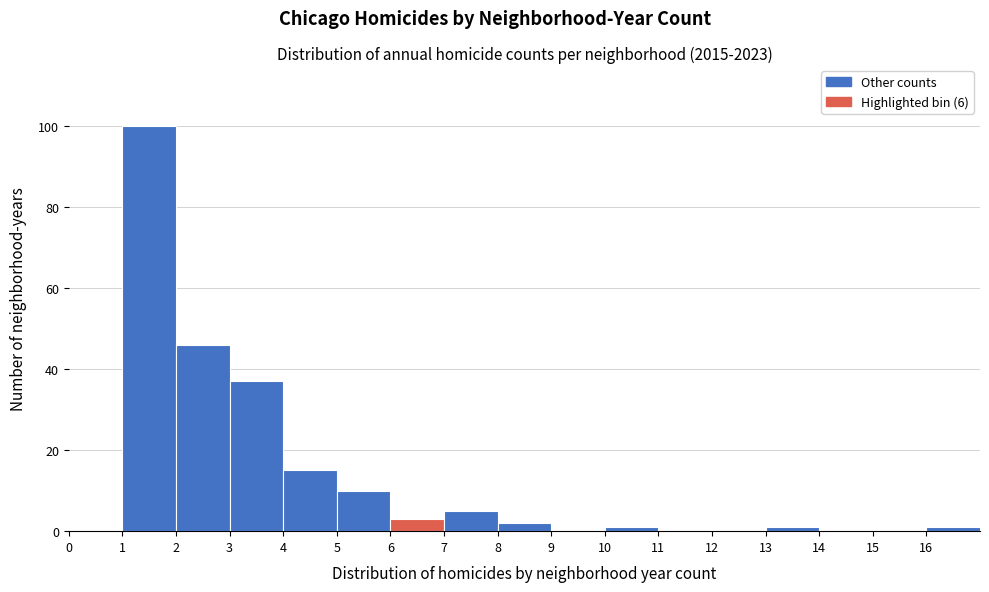

Reading left to right, list every bar in this chart as the range it spans on the x-axis followed by its height. The values are not printed on the chart, so give them approximately, as read against the axis.

0 to 1: 0
1 to 2: 100
2 to 3: 46
3 to 4: 38
4 to 5: 16
5 to 6: 10
6 to 7: 4
7 to 8: 6
8 to 9: 2
9 to 10: 0
10 to 11: under 2
11 to 12: 0
12 to 13: 0
13 to 14: under 2
14 to 15: 0
15 to 16: 0
16 to 17: under 2